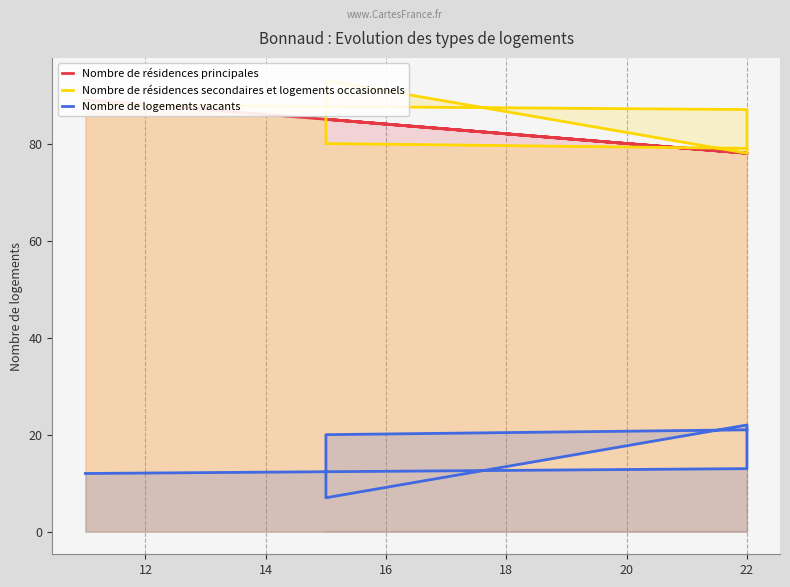

Which label corresponds to the largest value in the chart?

16